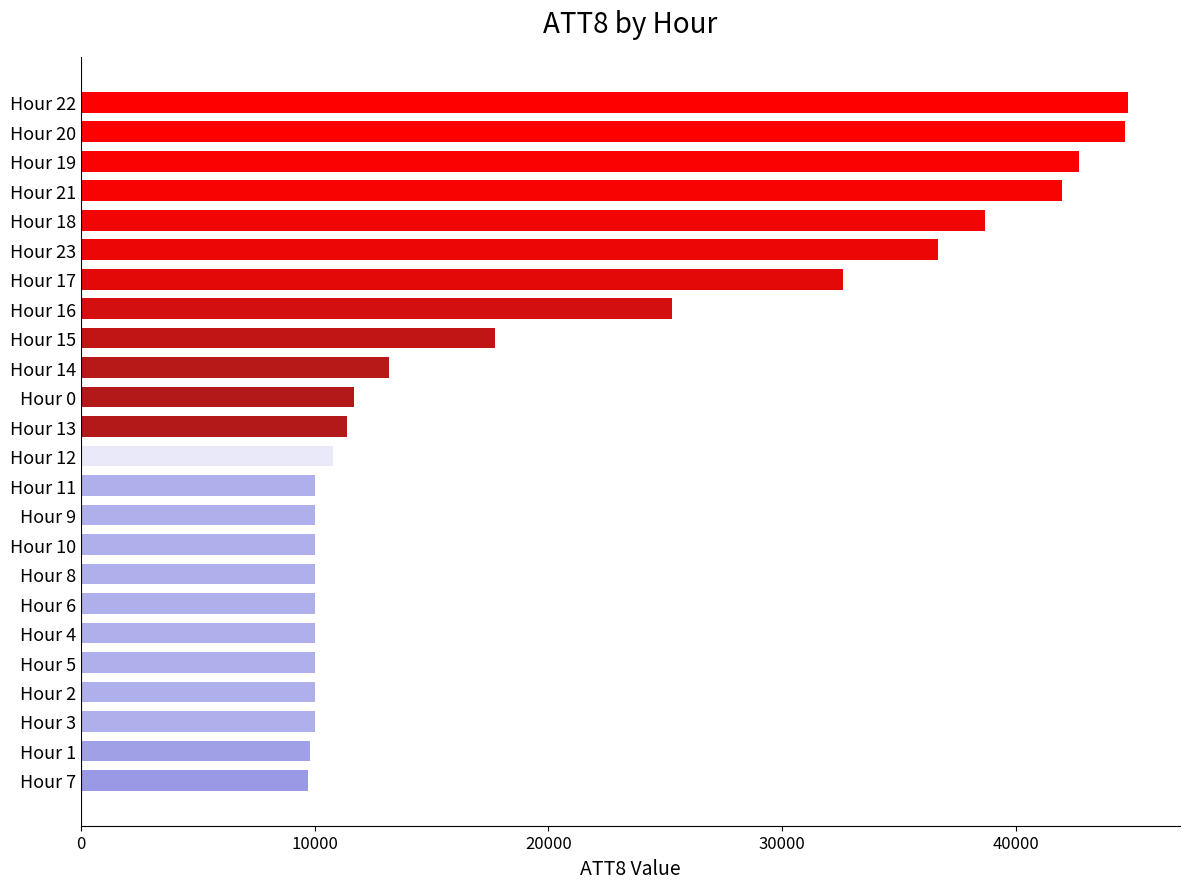

What is the ratio of the value at Hour 12 to the value at Hour 18?

0.3